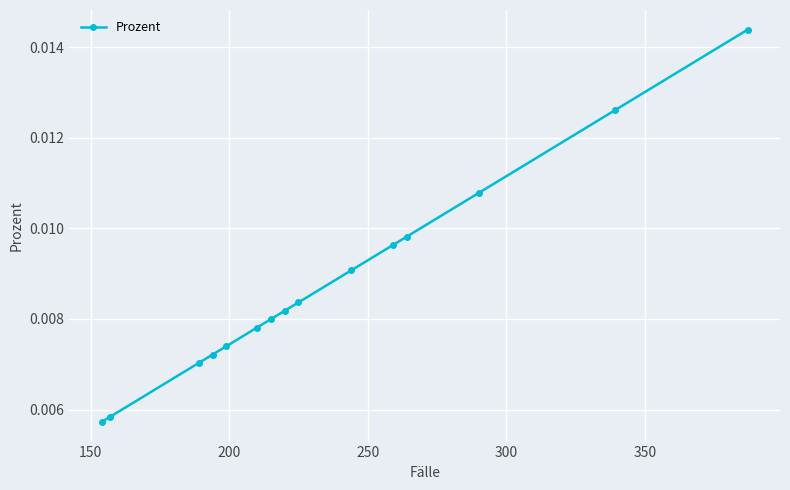

Does the chart display data point markers on the line(s)?

Yes